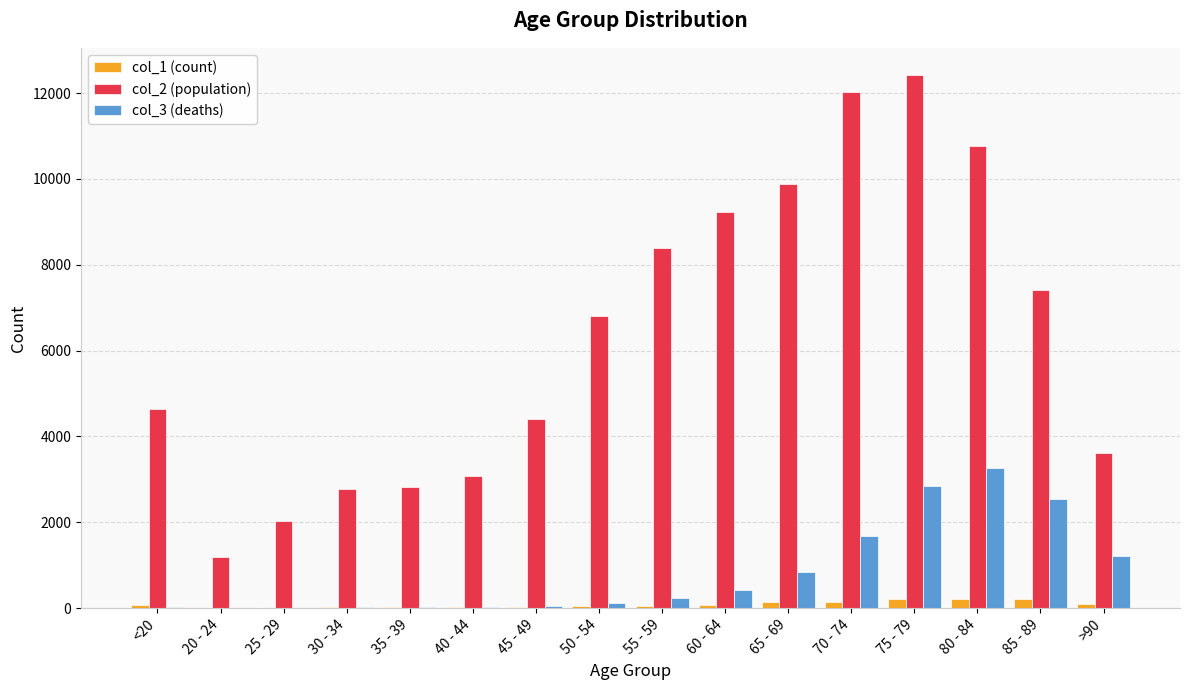

Are the bars grouped side by side (vs. stacked)?

Yes